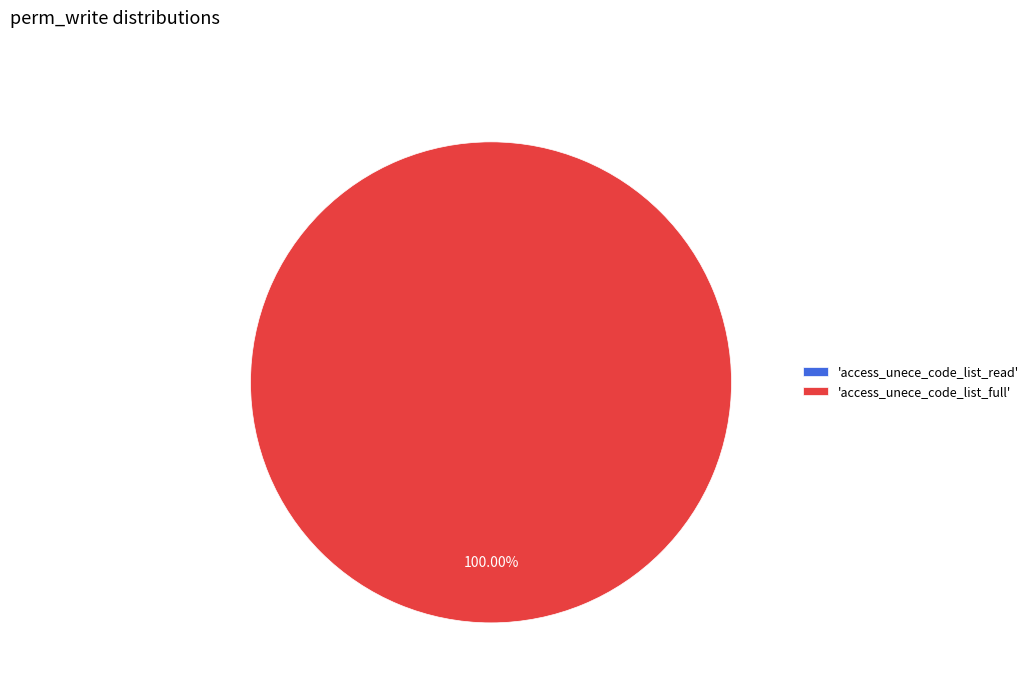

Count the number of slices in the pie.

2